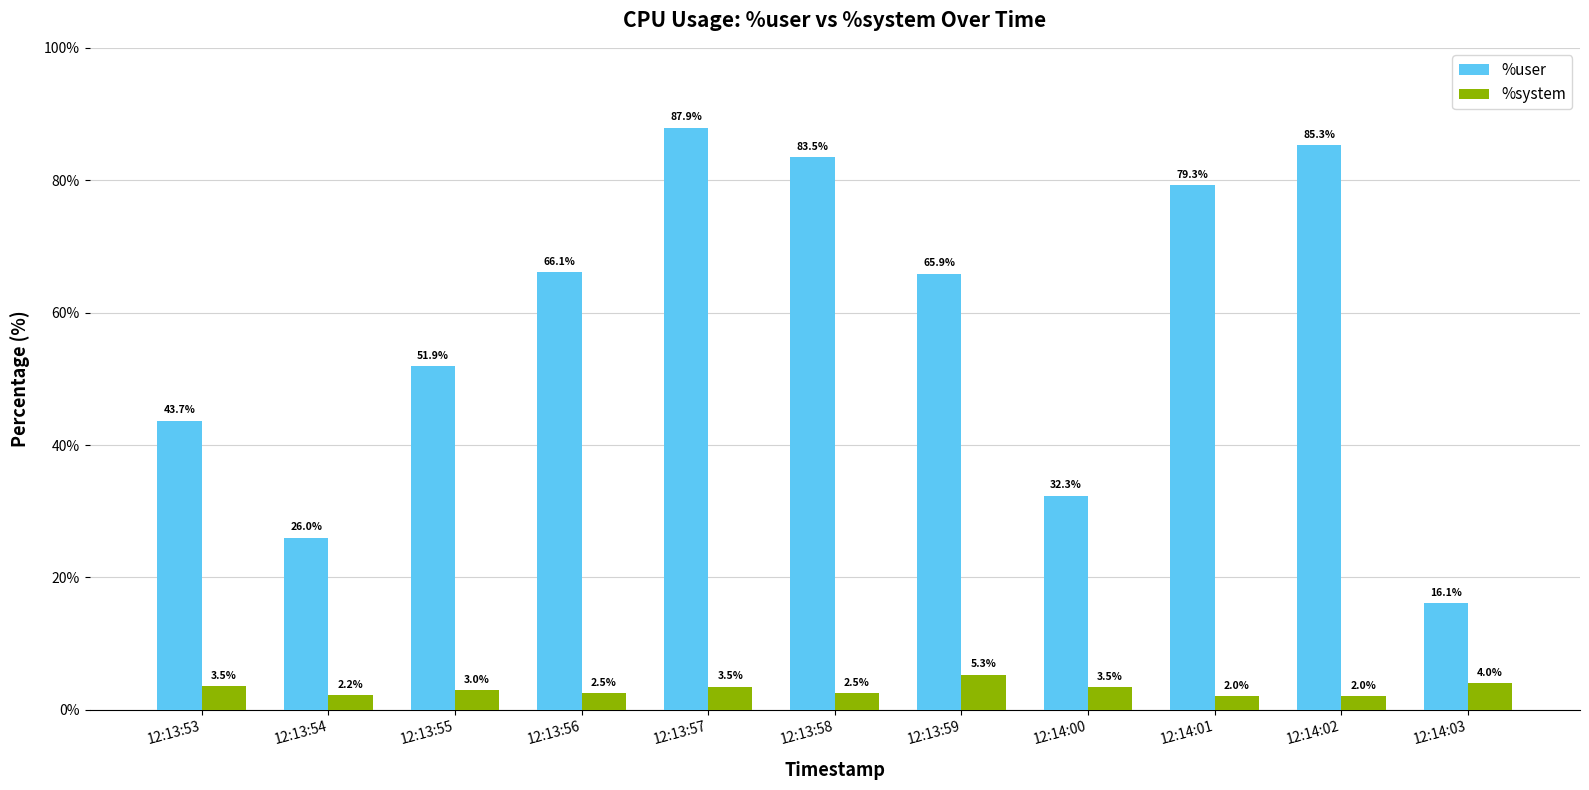

At how many categories does at least one series exceed 8?

11